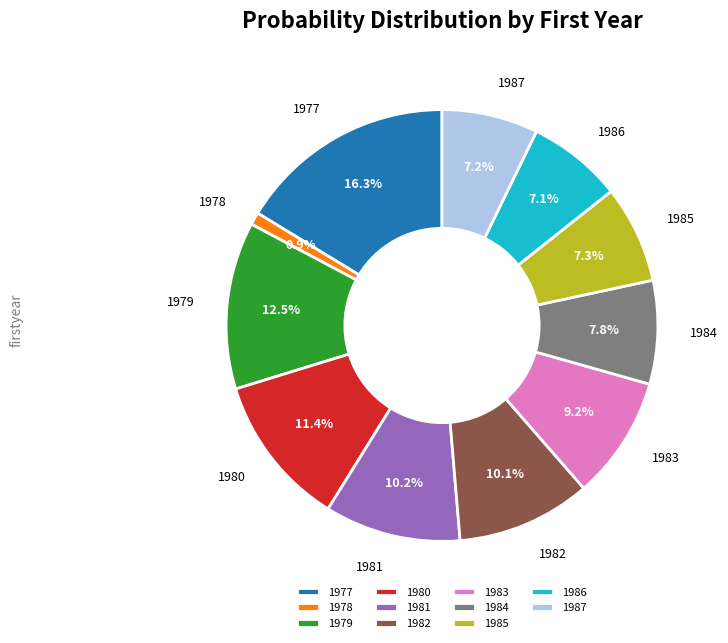

What is the smallest slice in the pie chart?

1978